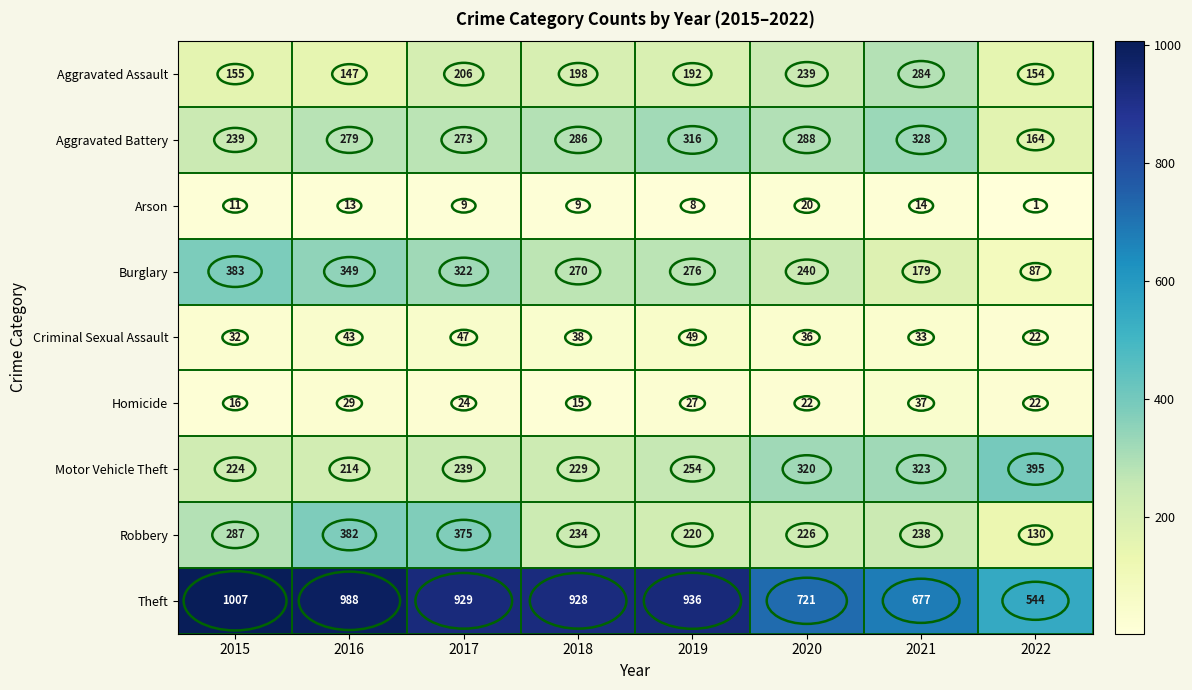

Which label corresponds to the largest value in the chart?

2015